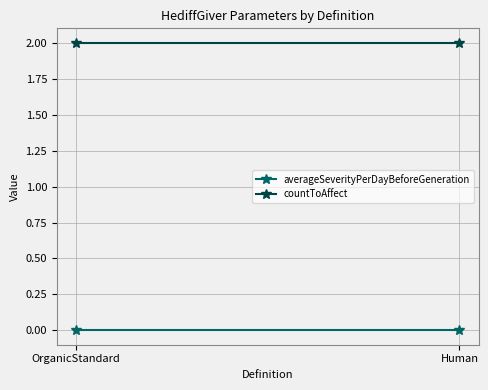

Between OrganicStandard and Human, which is larger?

OrganicStandard